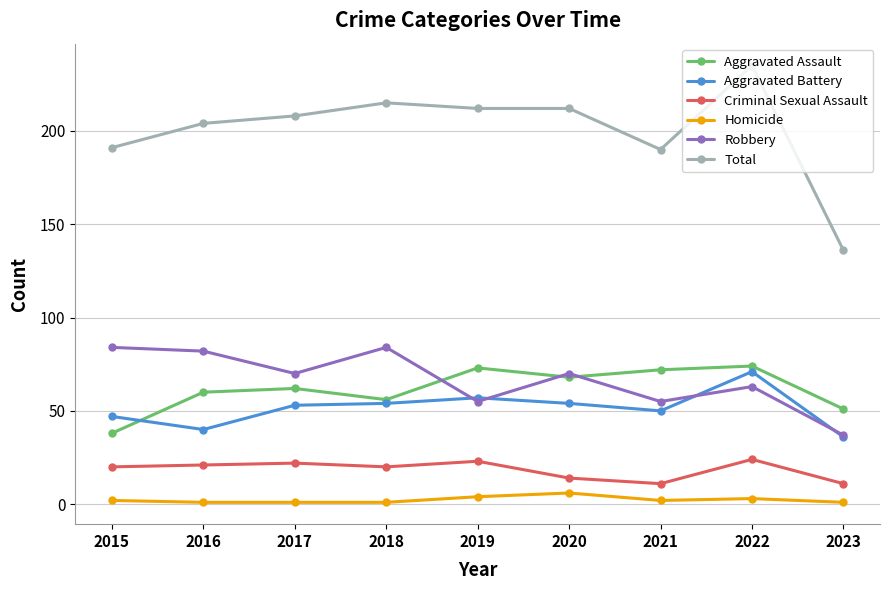

True or false: Aggravated Assault and Total cross at least once.

False